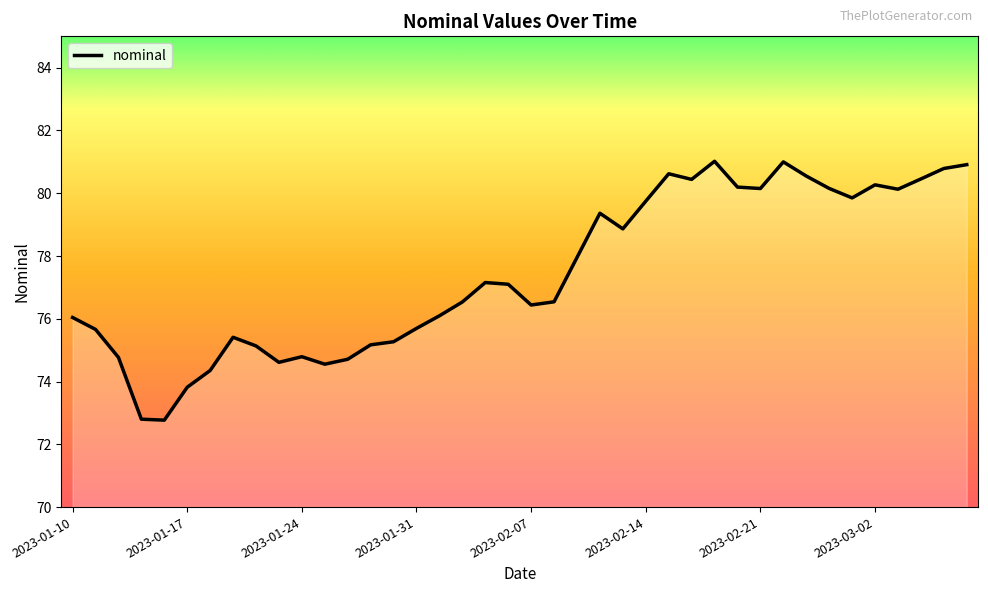

What is the minimum value shown in the chart?

72.8